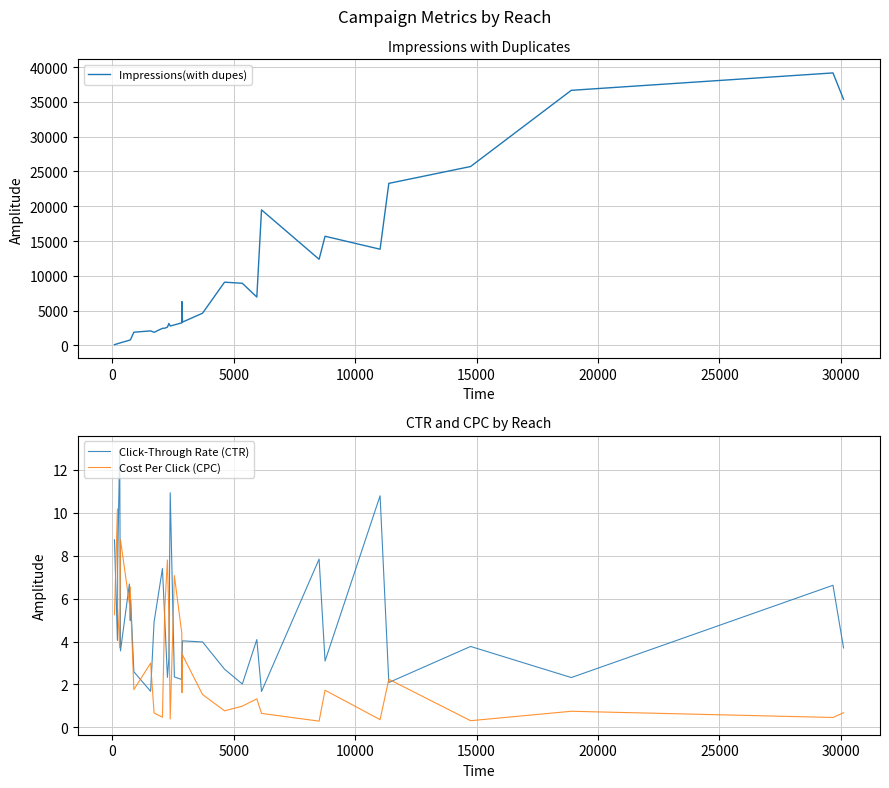

After their last crossing, which series has the higher values: Cost Per Click (CPC) or Click-Through Rate (CTR)?

Click-Through Rate (CTR)